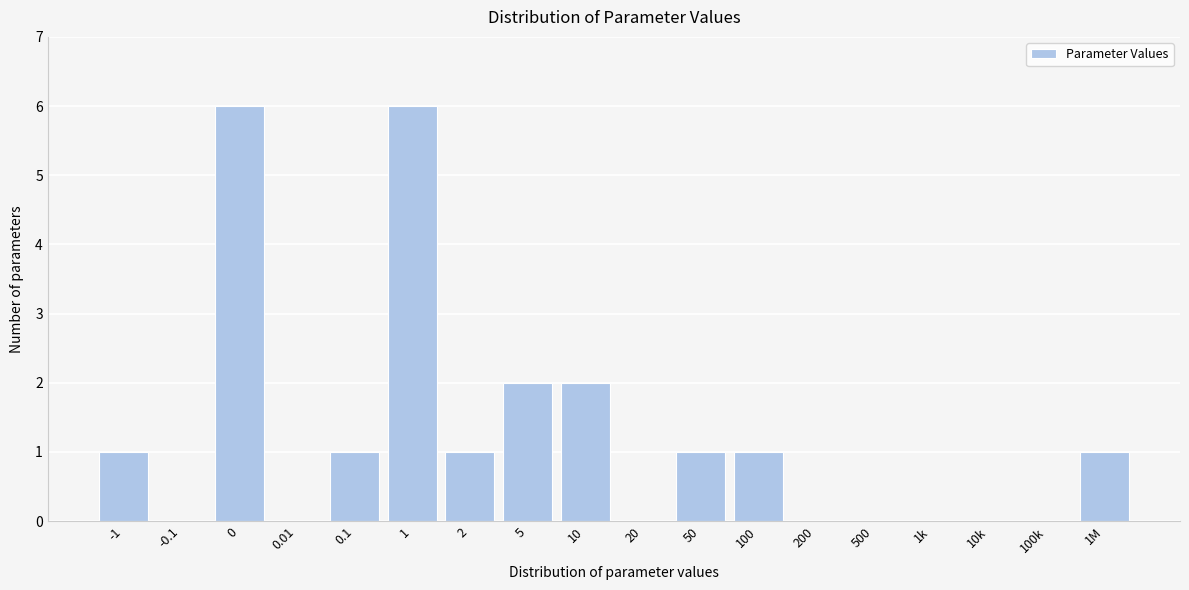

Reading right to left, transcribe all the data shown in this chart.

1M=1	100k=0	10k=0	1k=0	500=0	200=0	100=1	50=1	20=0	10=2	5=2	2=1	1=6	0.1=1	0.01=0	0=6	-0.1=0	-1=1